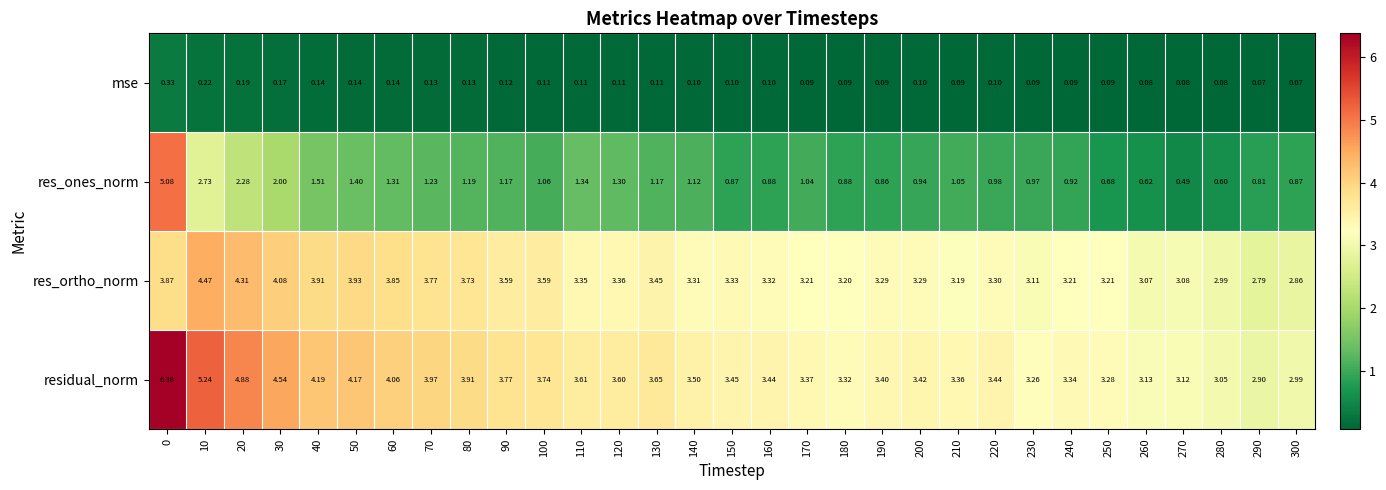

Which series has the largest total across all categories?

residual_norm